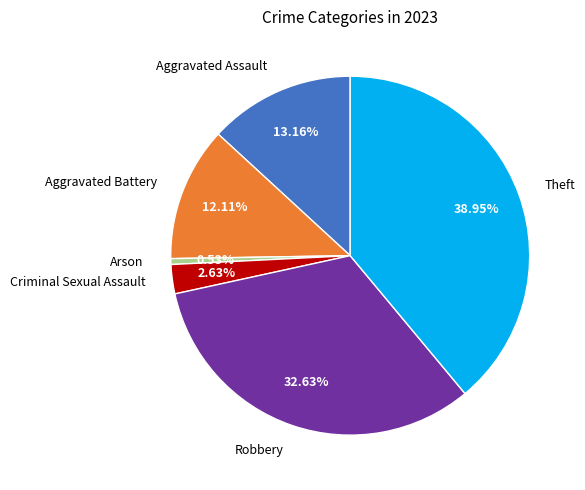

Is Theft the majority of the pie?

No